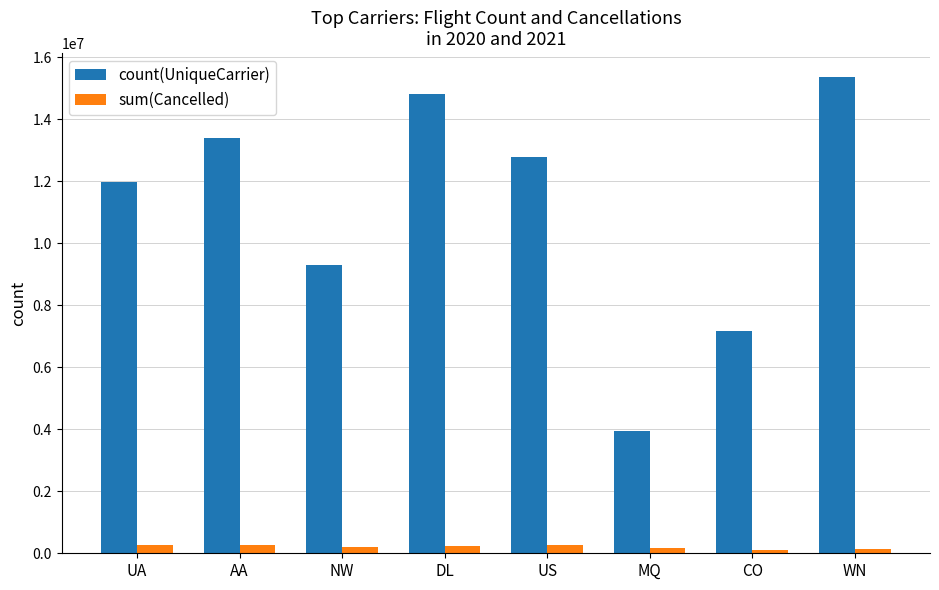

What is the value of the sum(Cancelled) bar at the 6th from the left?

157478